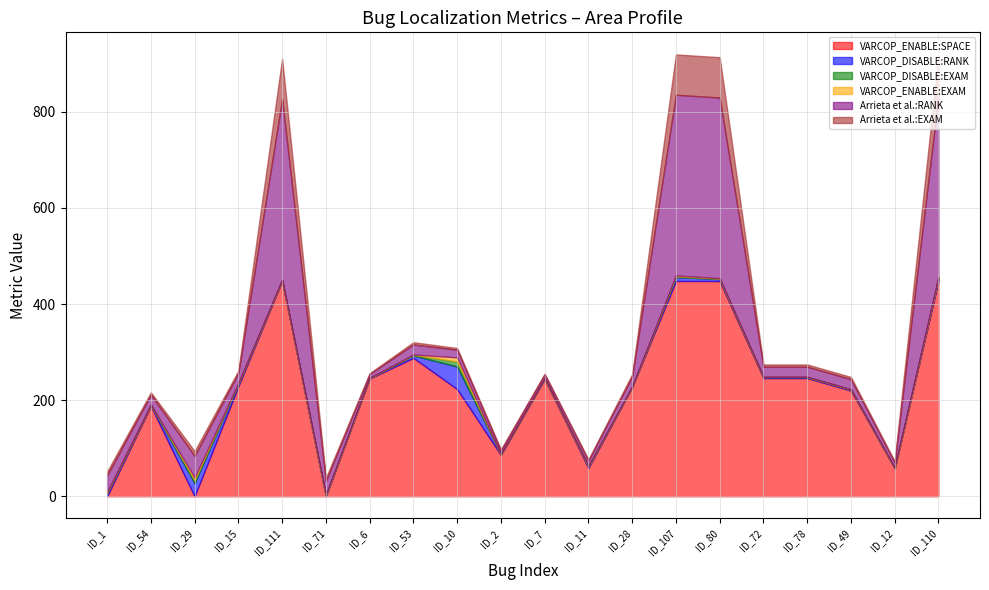

Which series has the largest total across all categories?

VARCOP_ENABLE:SPACE